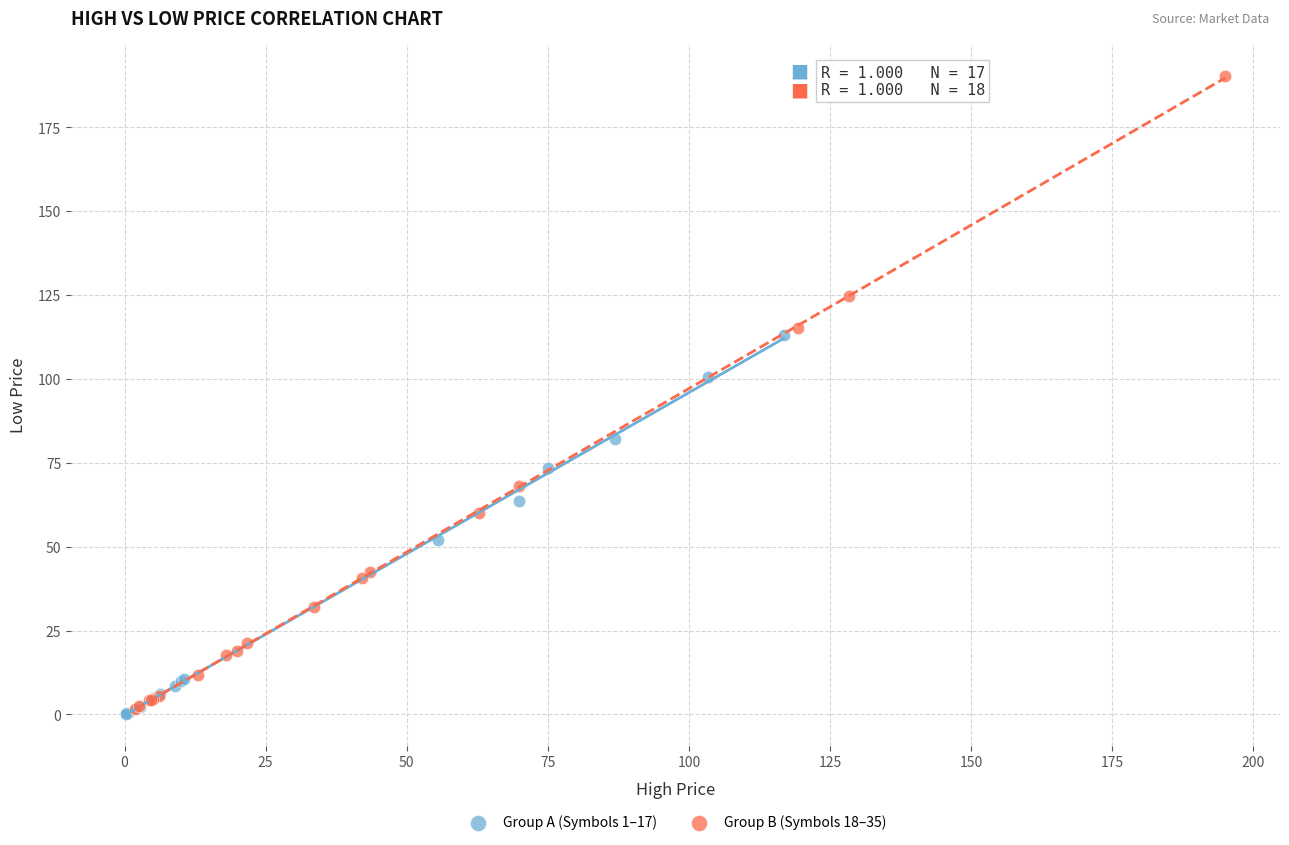

Which series has the widest spread of Y values?

Group B (Symbols 18–35)